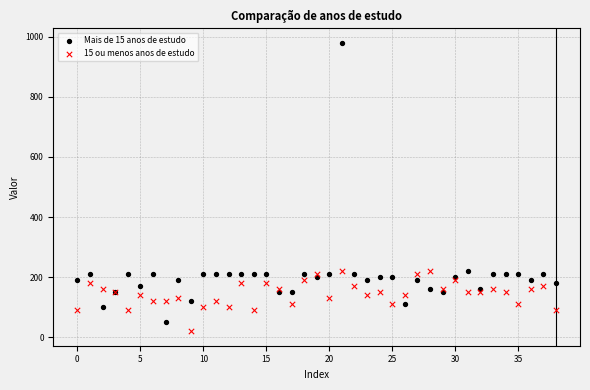

Which series contains the lowest Y value?

15 ou menos anos de estudo